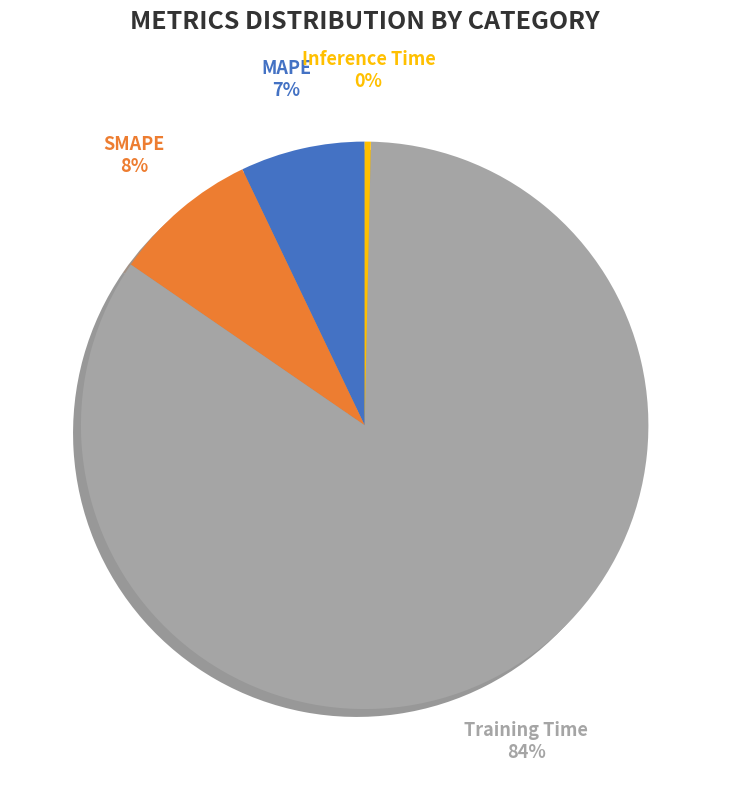

What percentage is the SMAPE slice, to the nearest percent?

8%